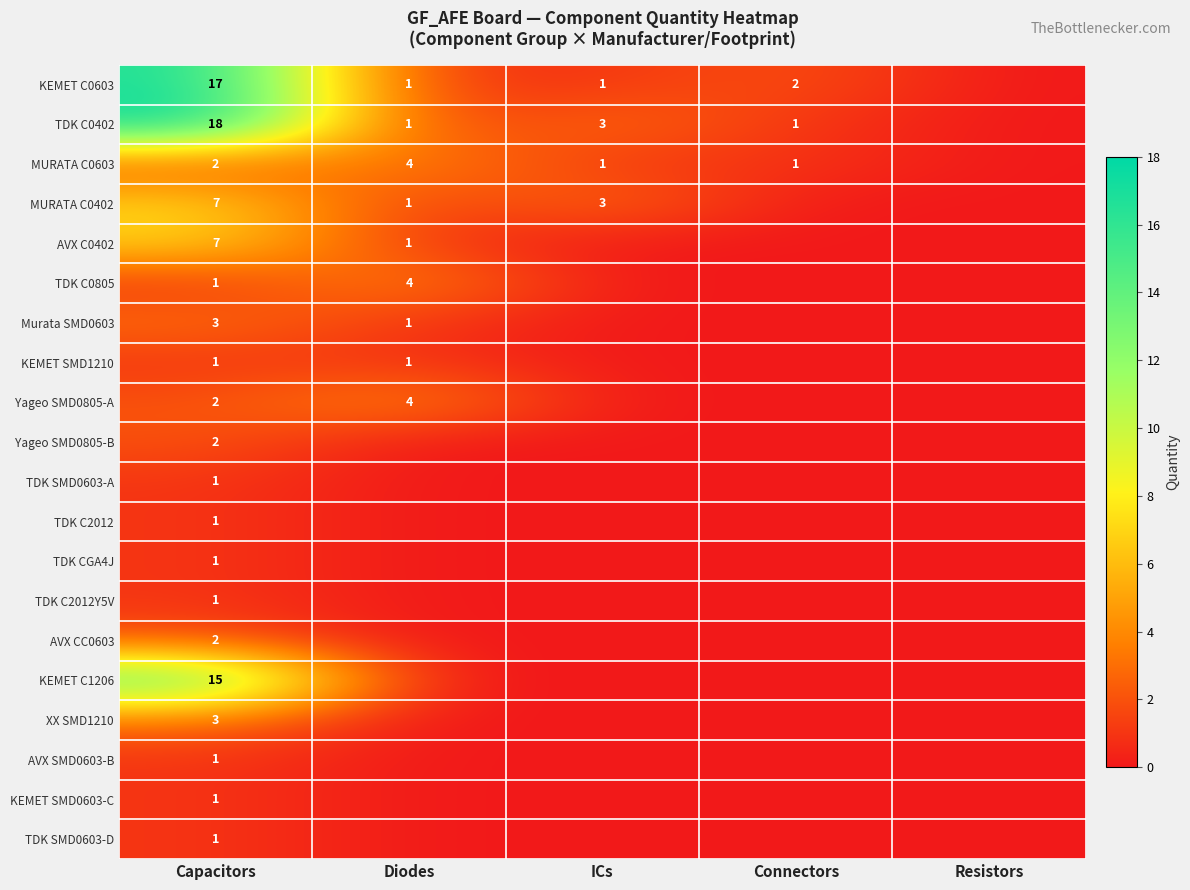

The value of Yageo SMD0805-A at Capacitors is 1. True or false?

False